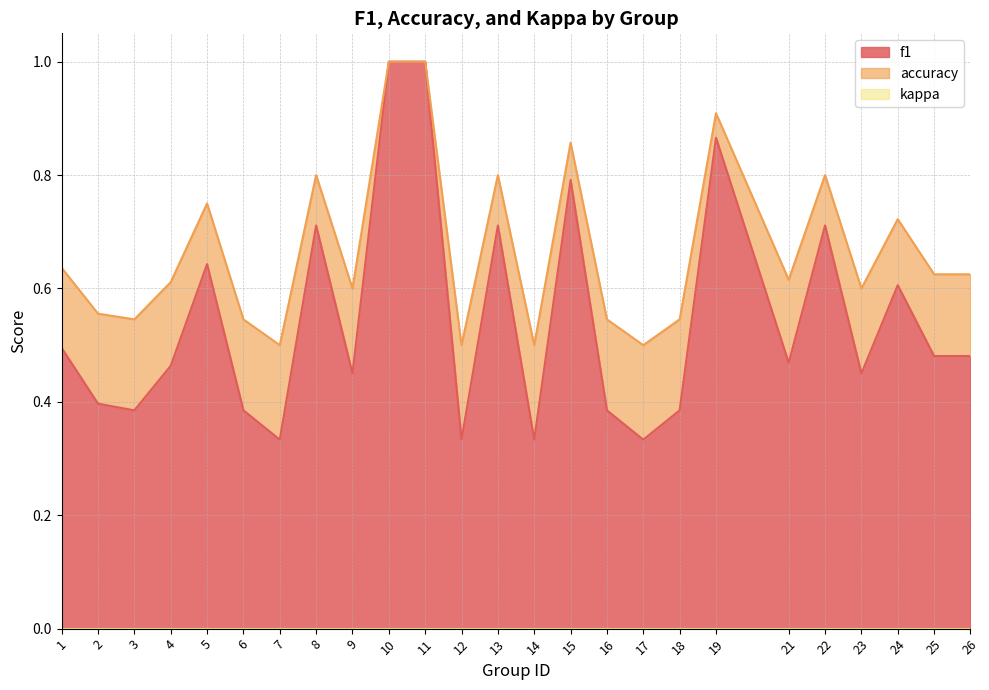

What is the total value across all series at 10?

1.0